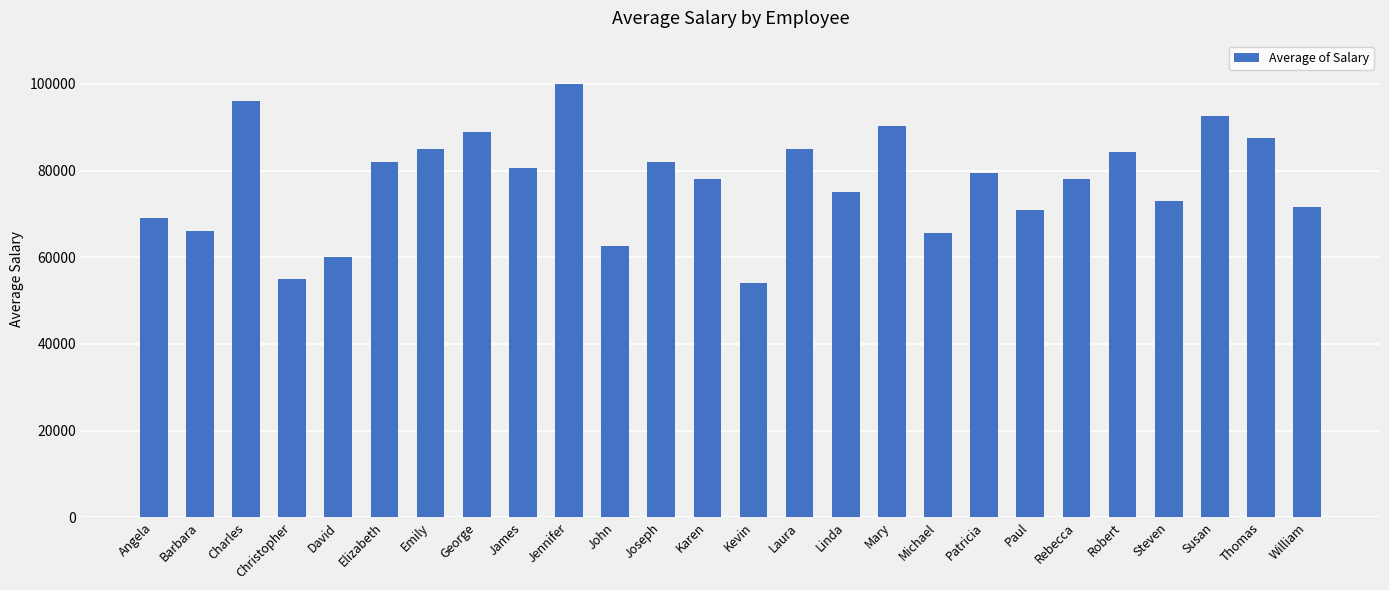

How many data points are less than 79500?

13